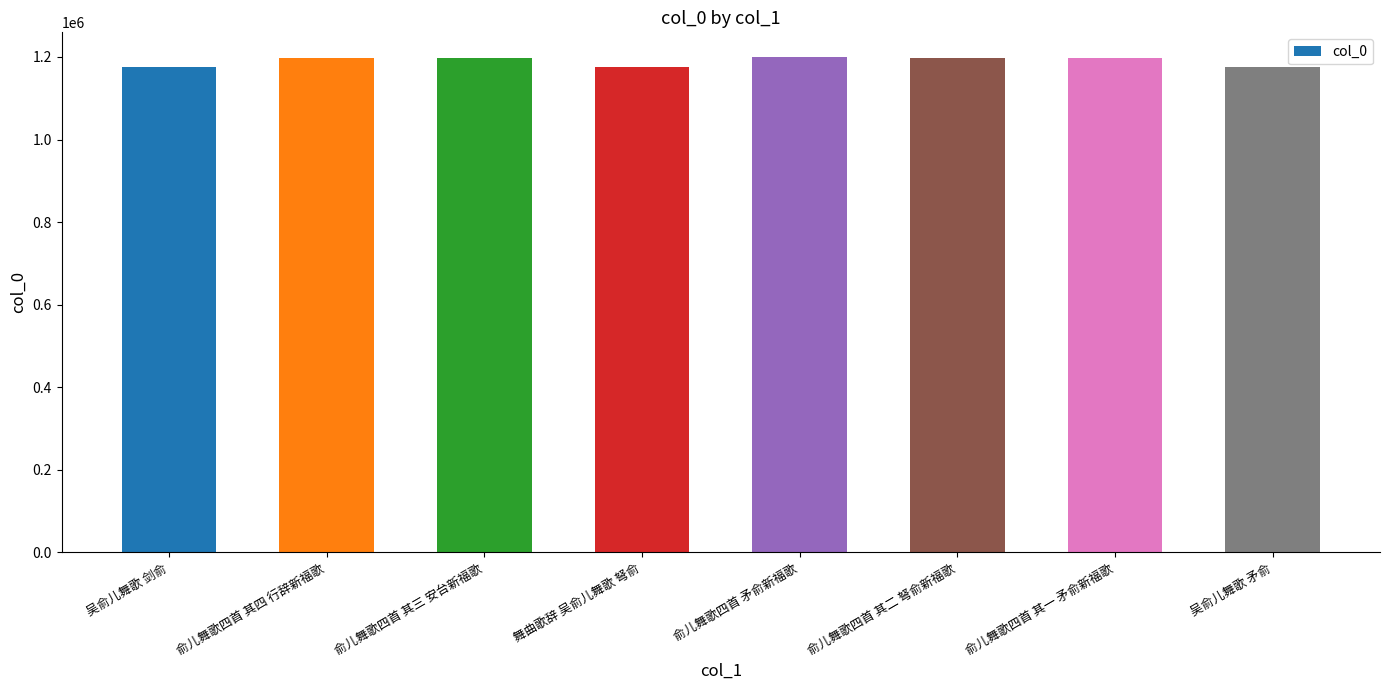

What is the approximate value at 俞儿舞歌四首 其四 行辞新福歌?

1196788